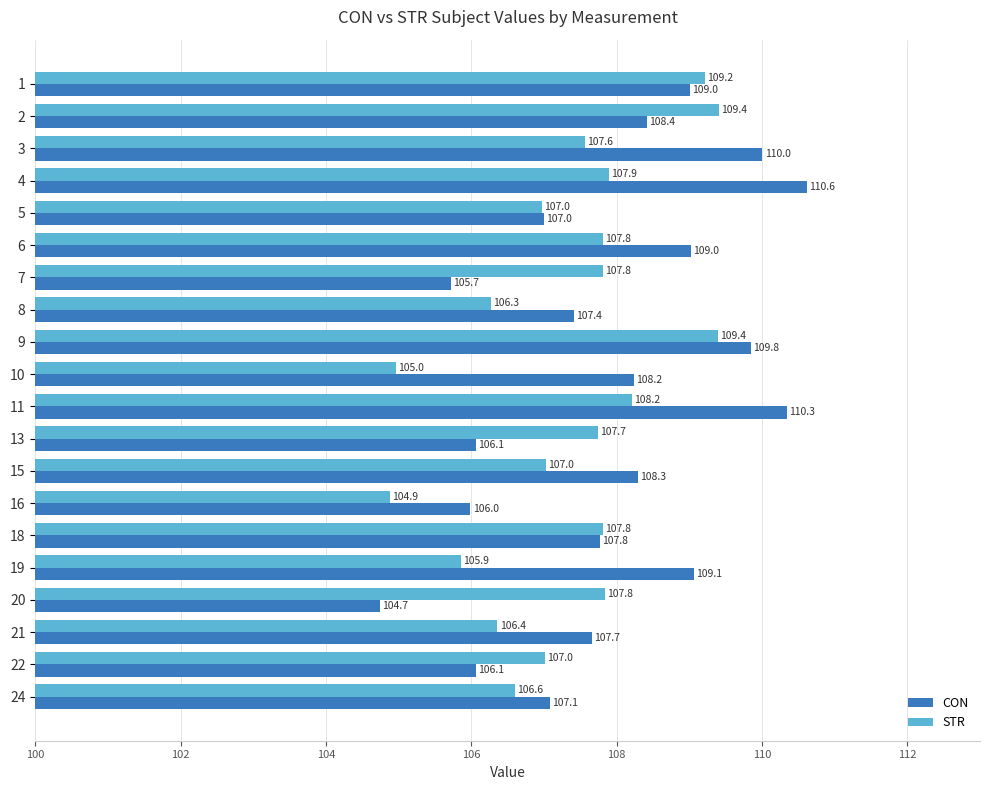

Which series changed the most between 21 and 22?

CON